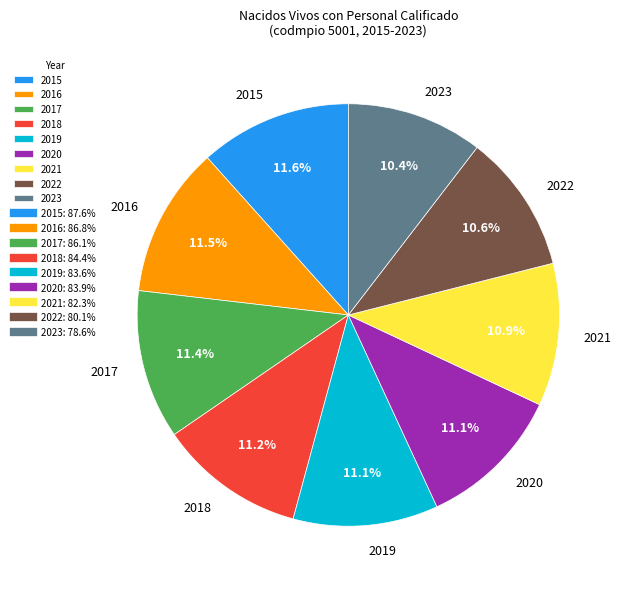

True or false: 2021 accounts for 25% of the total.

False